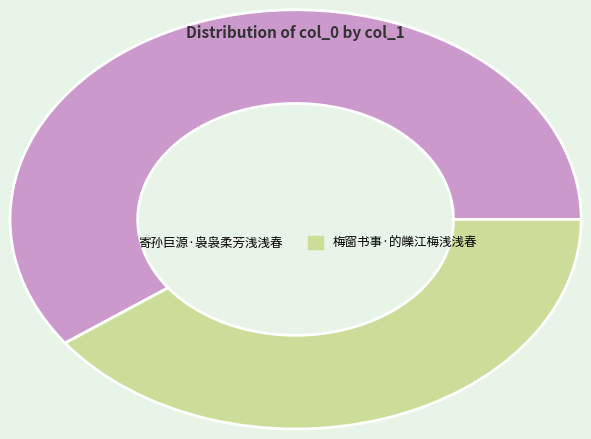

Does 寄孙巨源·袅袅柔芳浅浅春 account for over 50% of the chart?

Yes